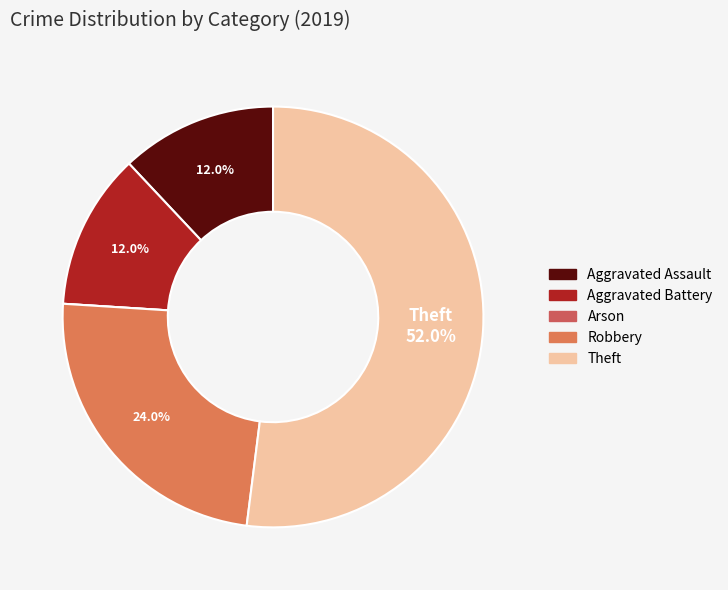

Between Aggravated Assault and Robbery, which is larger?

Robbery